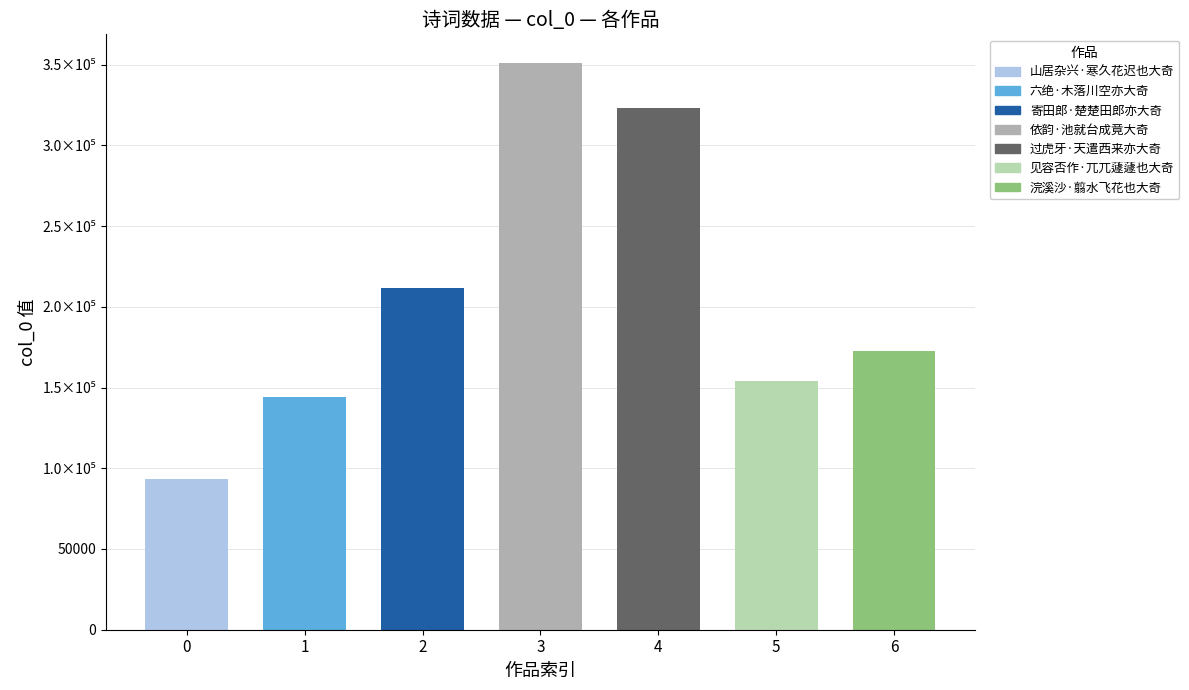

Approximately how many times larger is the value at 依韵·池就台成竟大奇 compared to 过虎牙·天遣西来亦大奇?

1.1